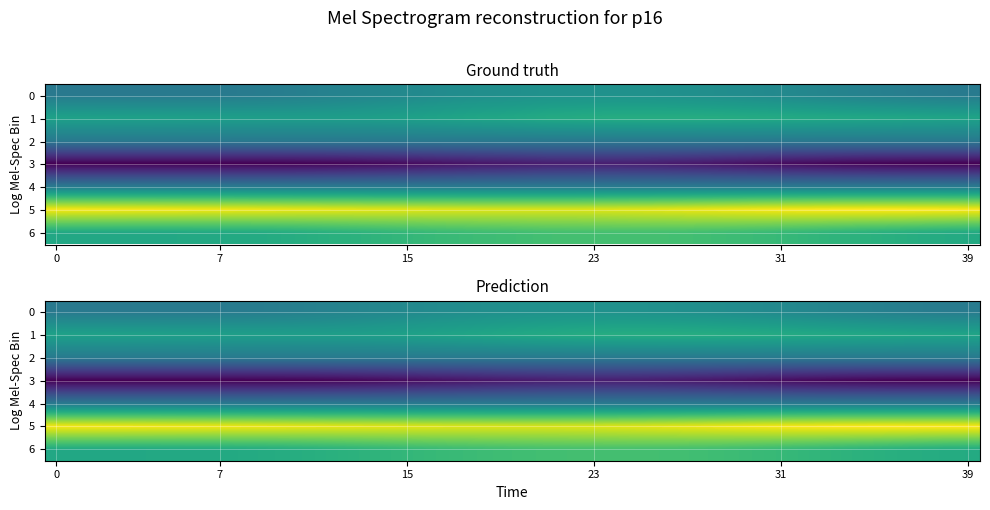

What is the difference between the maximum and minimum values in the 0 series?

23.5